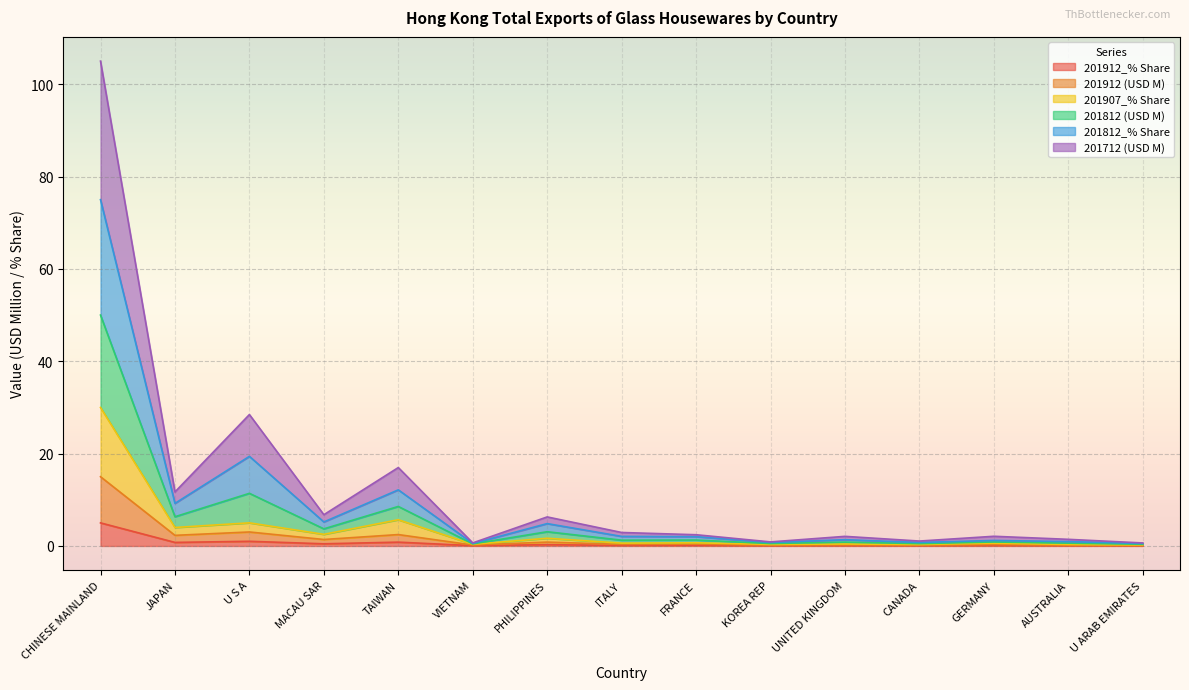

Does the chart display data point markers on the line(s)?

No